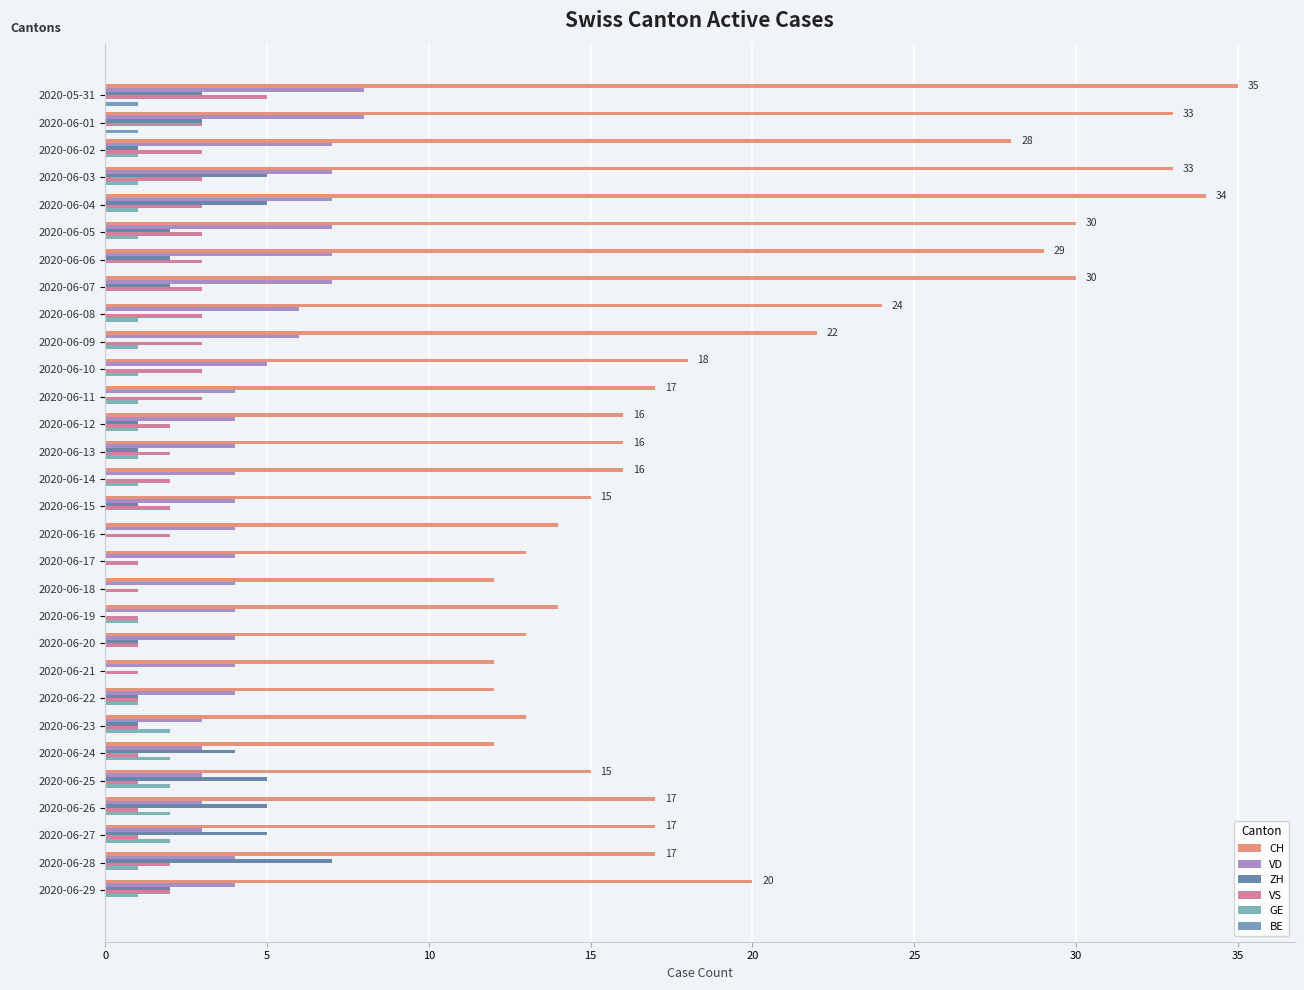

Which series has the largest range (max minus min)?

CH